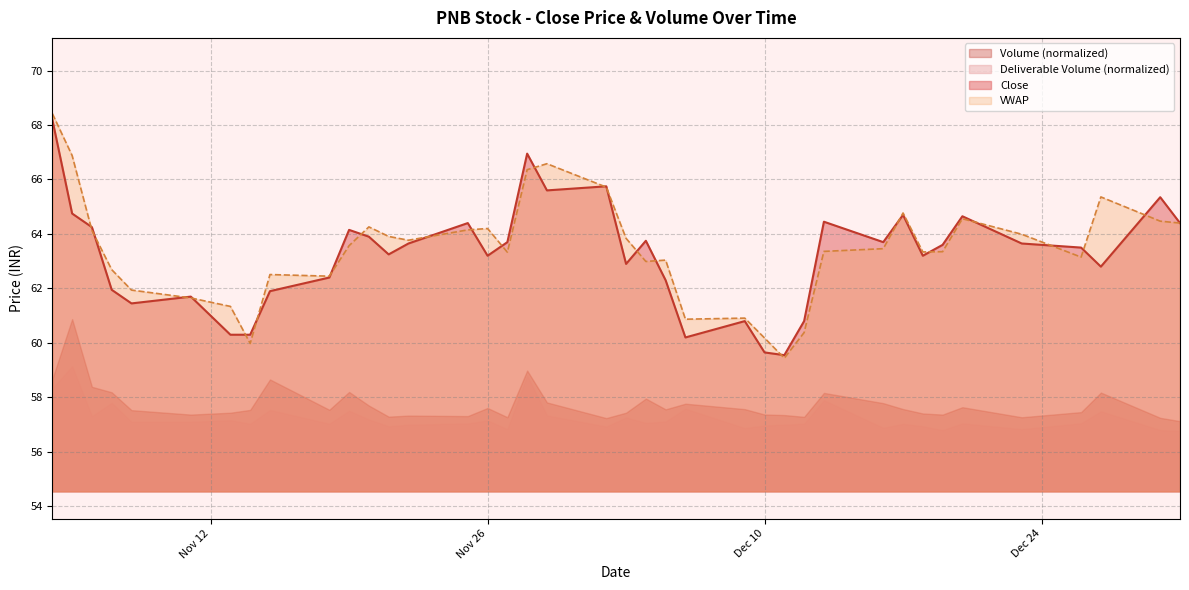

What is the highest value of the Deliverable Volume (normalized) series?

59.1